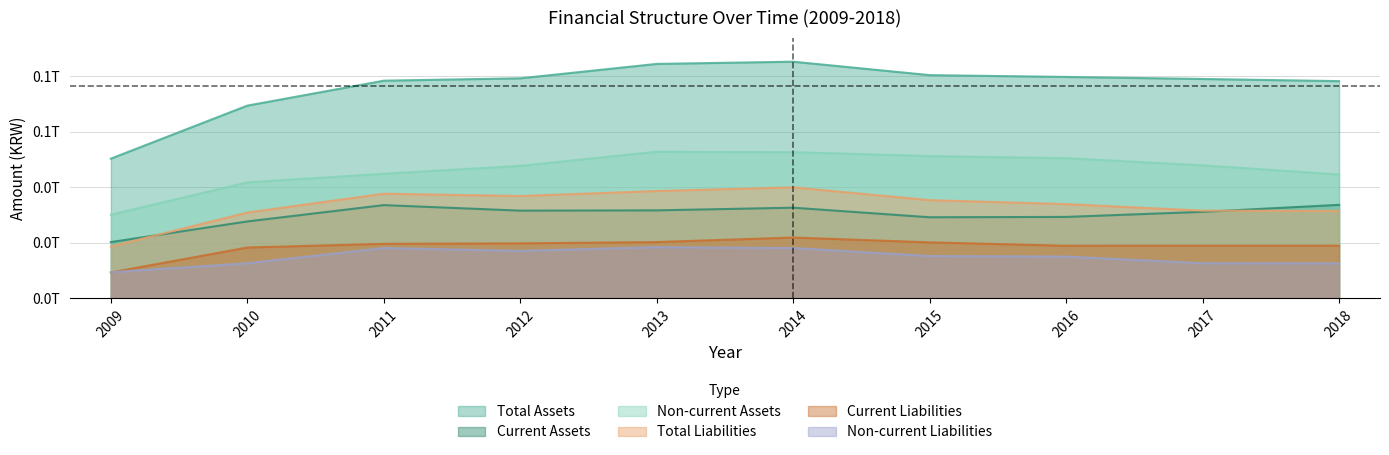

The value of Total Liabilities at 2009 is 4642061510. True or false?

False